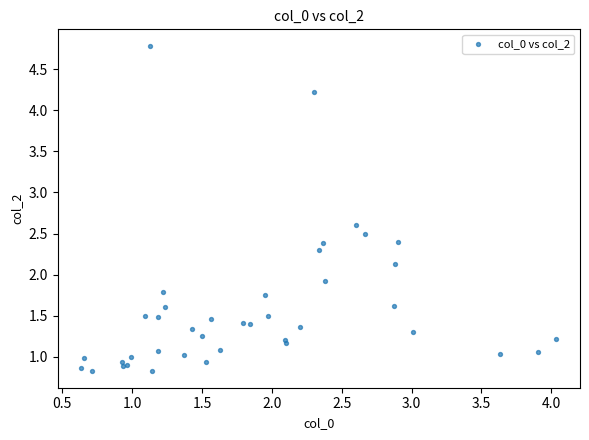

What Y value in the scatter plot is closest to 2?

1.9